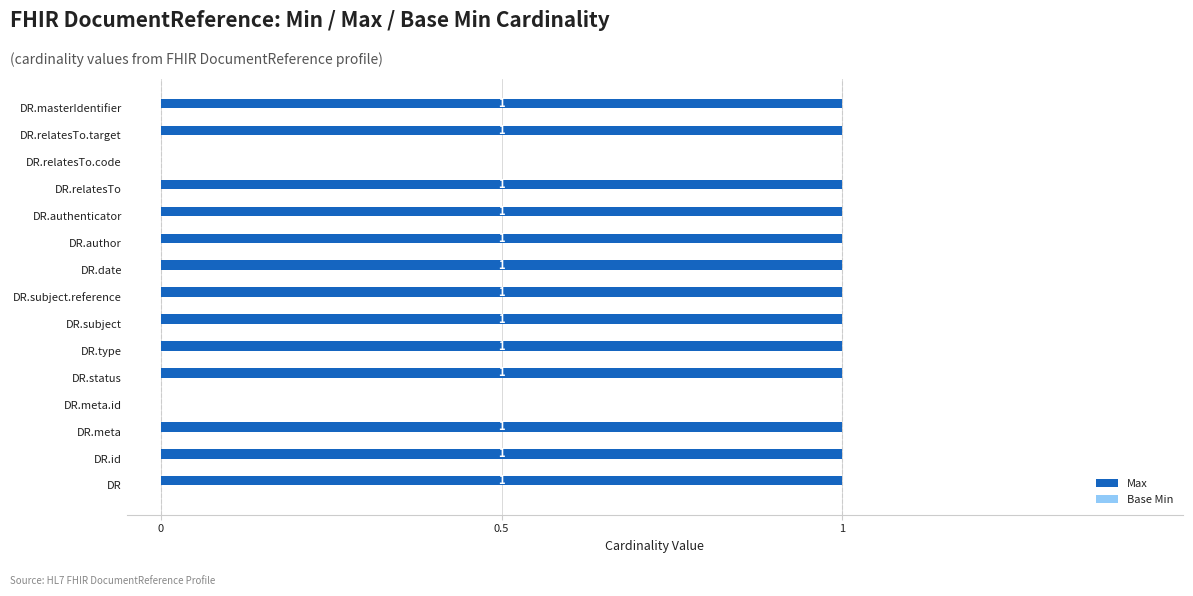

What is the sum of all values?

13